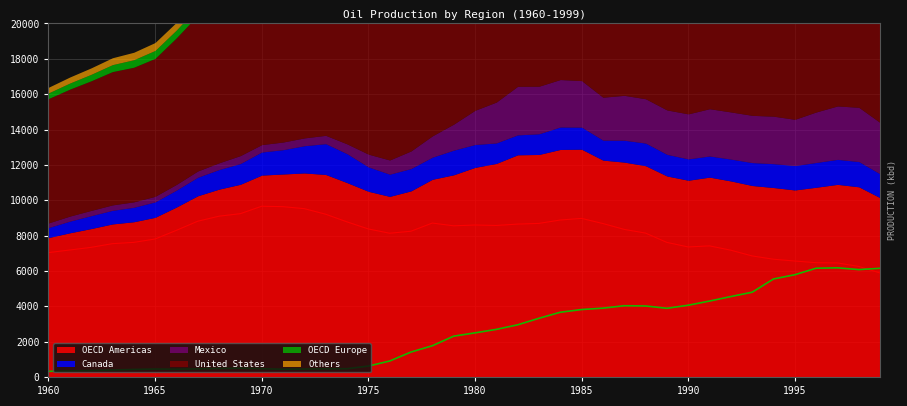

Reading right to left, transcribe all the data shown in this chart.

OECD Americas: 10140.9	10758.1	10896.6	10733.2	10580.2	10716.9	10831.5	11089.5	11305.3	11129.7	11371.5	11952.1	12155.4	12268.8	12885.5	12871.9	12588.0	12568.0	12080.5	11856.4	11437.2	11183.3	10528.1	10216.7	10504.5	10996.4	11456.2	11542.5	11482.8	11420.6	10901.5	10626.5	10250.4	9613.5	9031.1	8781.3	8657.9	8395.3	8155.9	7885.8
Canada: 1345.7	1427.6	1414.1	1401.3	1380.2	1350.7	1296.4	1235.7	1195.2	1207.1	1223.2	1280.0	1237.8	1129.6	1250.4	1269.9	1169.9	1127.1	1158.6	1294.4	1393.8	1249.2	1263.0	1255.4	1380.6	1634.7	1742.3	1539.5	1375.3	1304.6	1173.4	1109.2	1046.3	956.3	872.5	816.8	768.4	728.2	658.8	563.8
Mexico: 2906.1	3070.6	3022.4	2858.2	2617.8	2685.4	2673.4	2667.8	2675.8	2547.7	2513.1	2507.5	2541.0	2427.7	2630.8	2684.8	2691.1	2749.1	2313.1	1936.7	1472.1	1207.4	996.3	804.8	722.5	557.5	471.7	444.0	433.6	420.1	450.4	380.8	356.8	324.8	316.5	309.4	308.3	300.2	286.5	265.1
United States: 5881.5	6251.8	6451.6	6464.5	6559.6	6661.6	6846.7	7171.1	7416.5	7355.3	7613.1	8139.7	8349.0	8680.1	8971.4	8879.0	8687.7	8648.5	8571.6	8596.6	8551.5	8707.4	8244.5	8131.6	8374.7	8774.2	9207.9	9521.6	9635.4	9658.8	9237.7	9095.7	8810.3	8295.2	7804.1	7614.3	7541.7	7332.0	7182.9	7035.3
OECD Europe: 6149.2	6074.5	6174.6	6152.8	5784.2	5544.3	4794.6	4549.8	4294.3	4058.7	3885.4	4016.7	4030.1	3893.5	3814.4	3660.9	3319.6	2949.4	2691.8	2494.5	2307.3	1765.8	1409.6	901.3	616.1	466.6	461.7	450.4	438.4	466.9	494.2	477.0	459.9	438.6	449.1	425.0	392.6	366.3	343.5	318.8
Others: 321.9	369.8	386.8	395.7	412.4	424.0	415.1	439.0	458.9	457.2	458.3	494.2	460.5	441.2	425.5	410.1	407.2	353.8	361.3	354.8	330.3	324.5	353.3	373.3	399.8	428.8	424.0	415.9	430.5	465.0	492.6	474.9	458.0	437.0	447.4	422.2	390.0	363.9	341.2	318.8